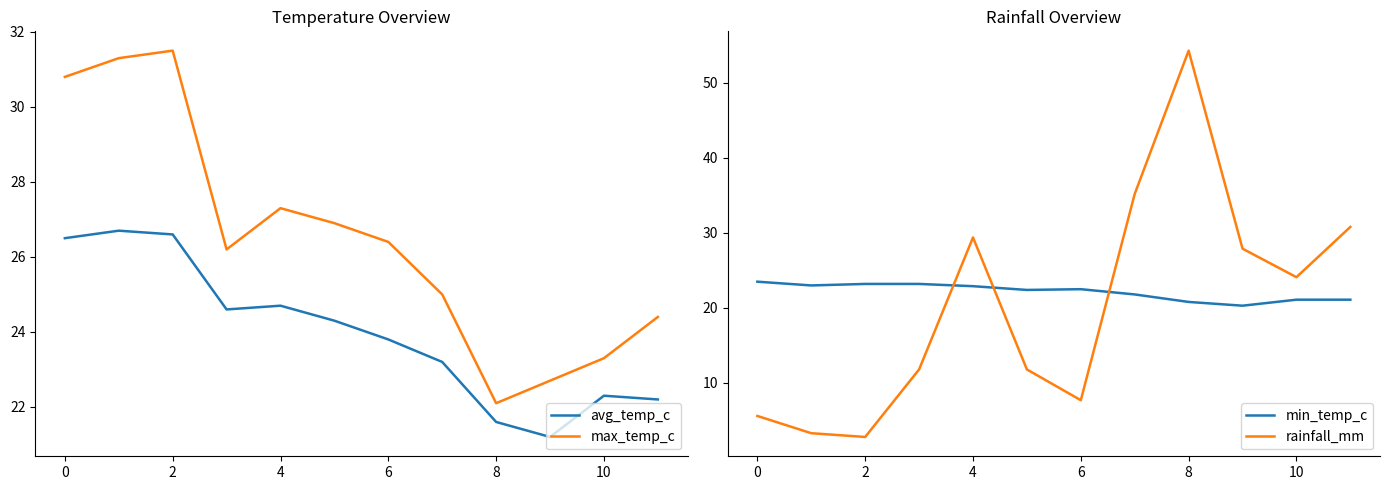

What is the sum of all avg_temp_c values?

287.7